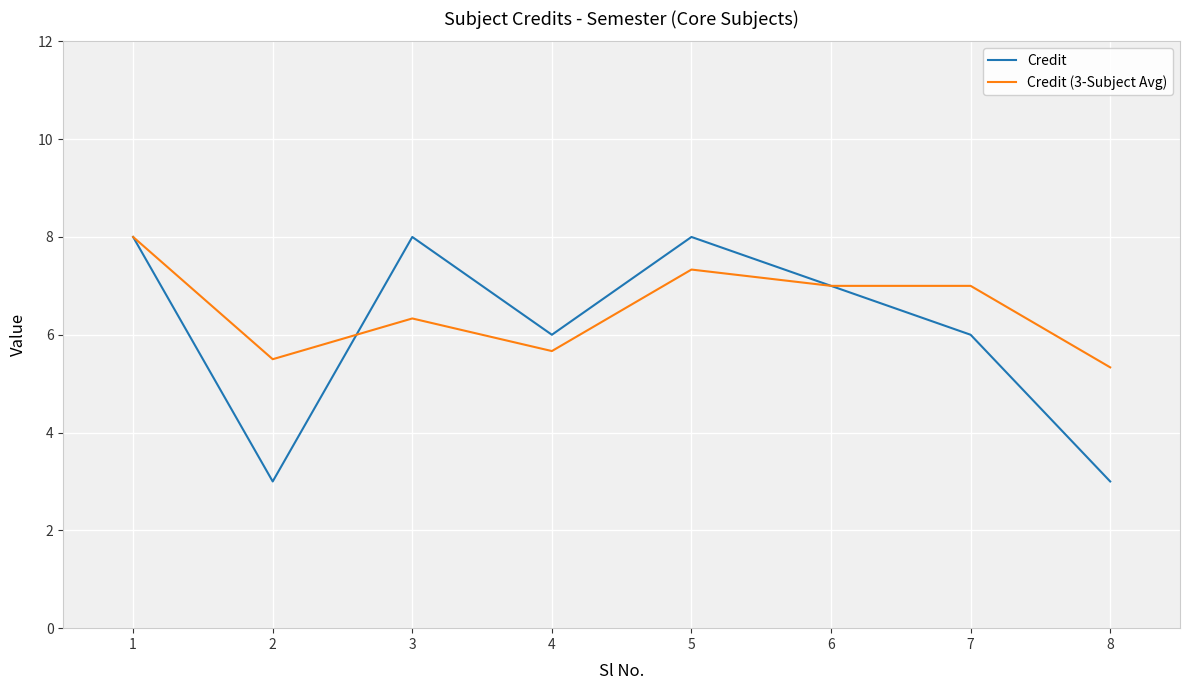

Which series changed the most between 6 and 8?

Credit